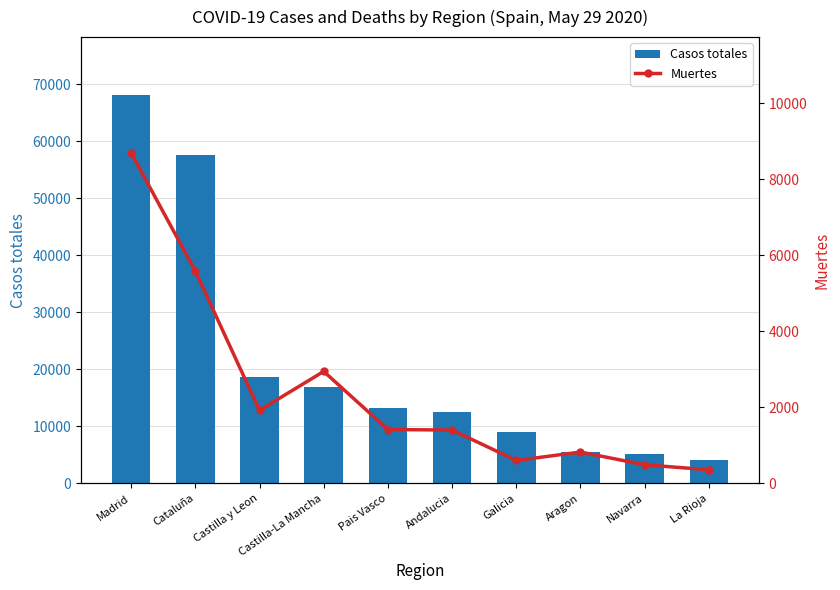

What is the average value of the Muertes series?

2424